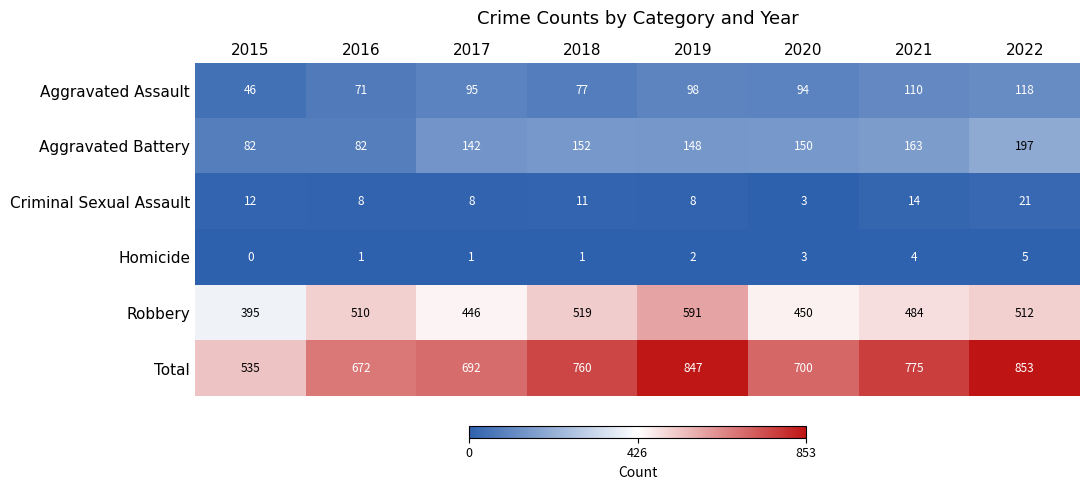

Which series has the widest spread of values?

Total